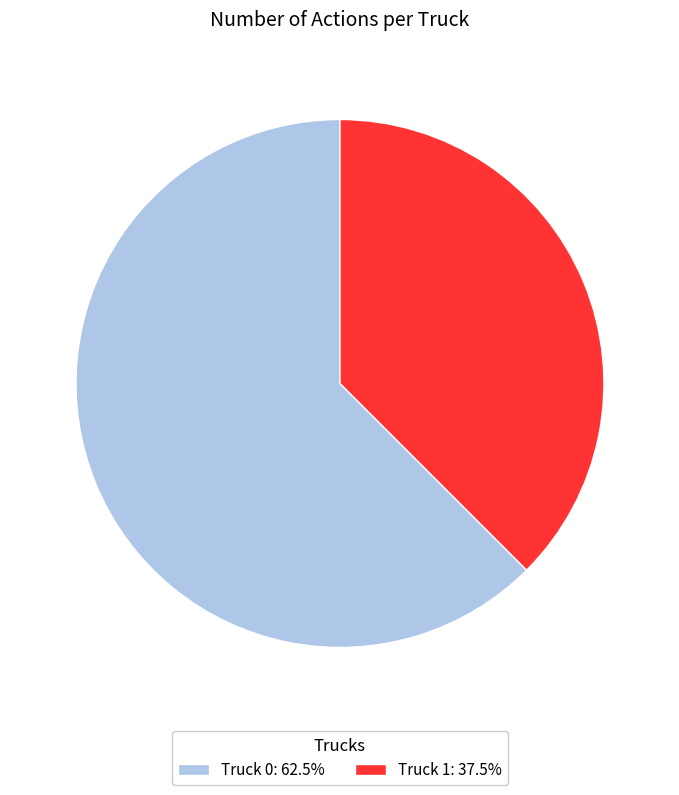

Rank the categories by value from highest to lowest.

Truck 0, Truck 1